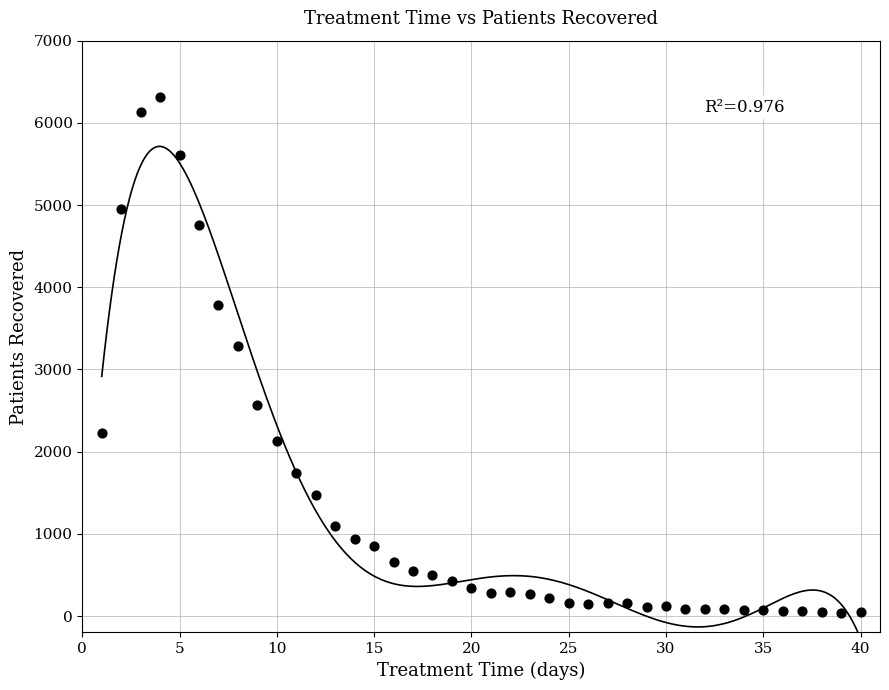

What Y value in the scatter plot is closest to 3175?

3291